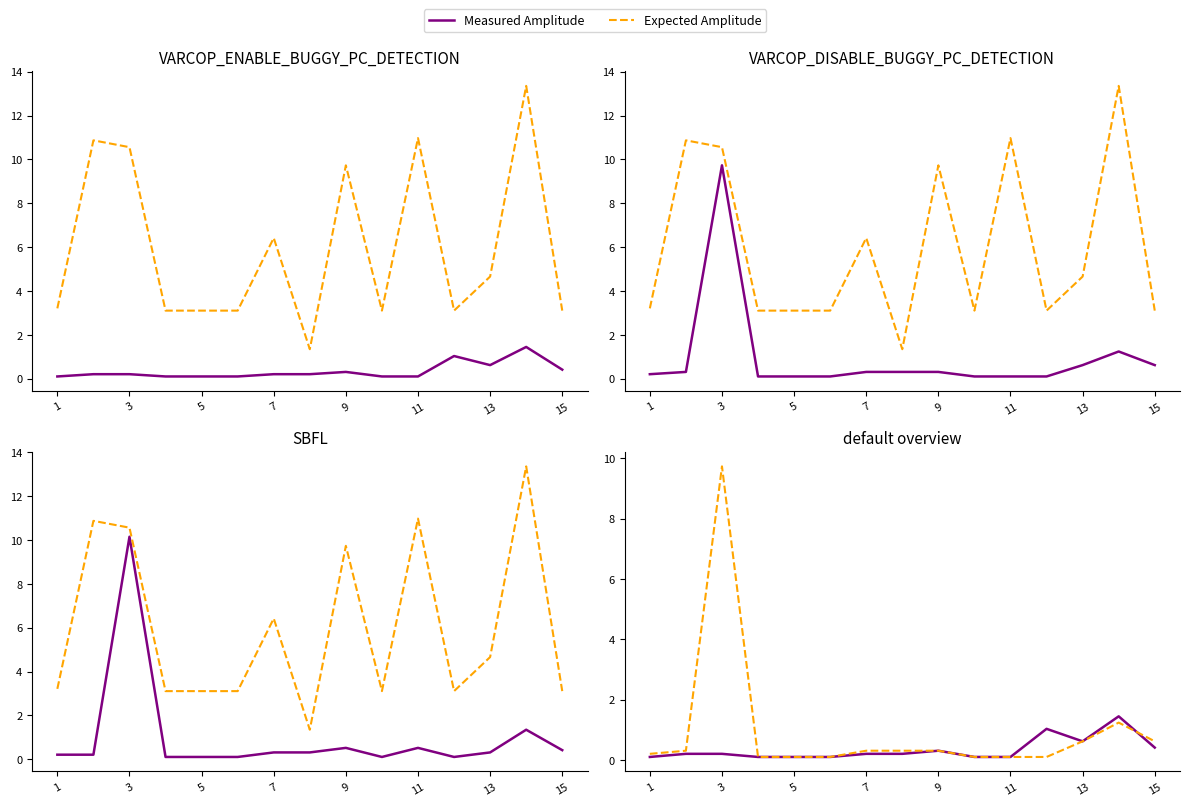

List the series in order of their peak value, lowest first.

Measured Amplitude, Expected Amplitude